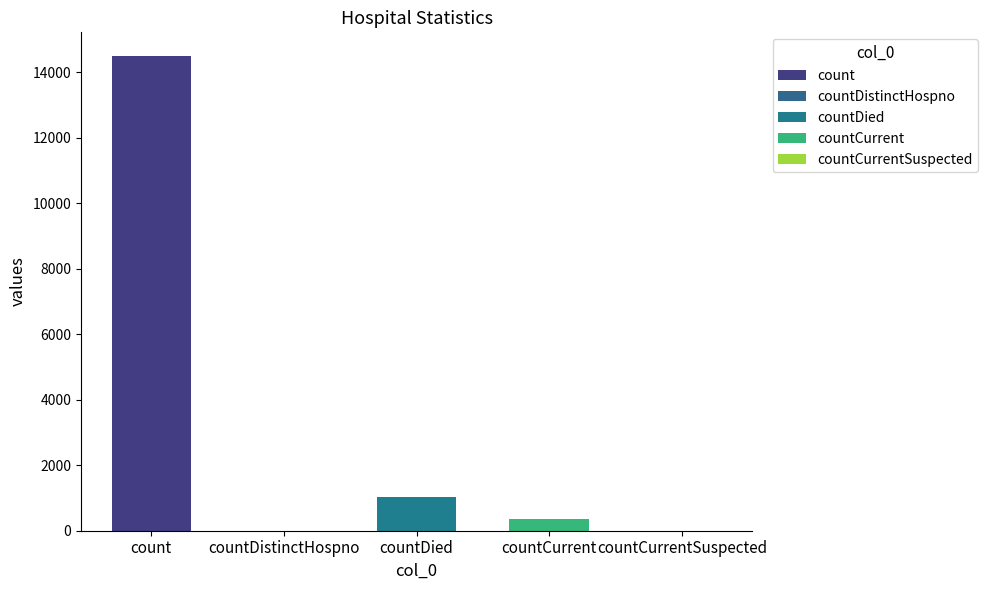

At which category does the chart reach its minimum across all series?

countDistinctHospno